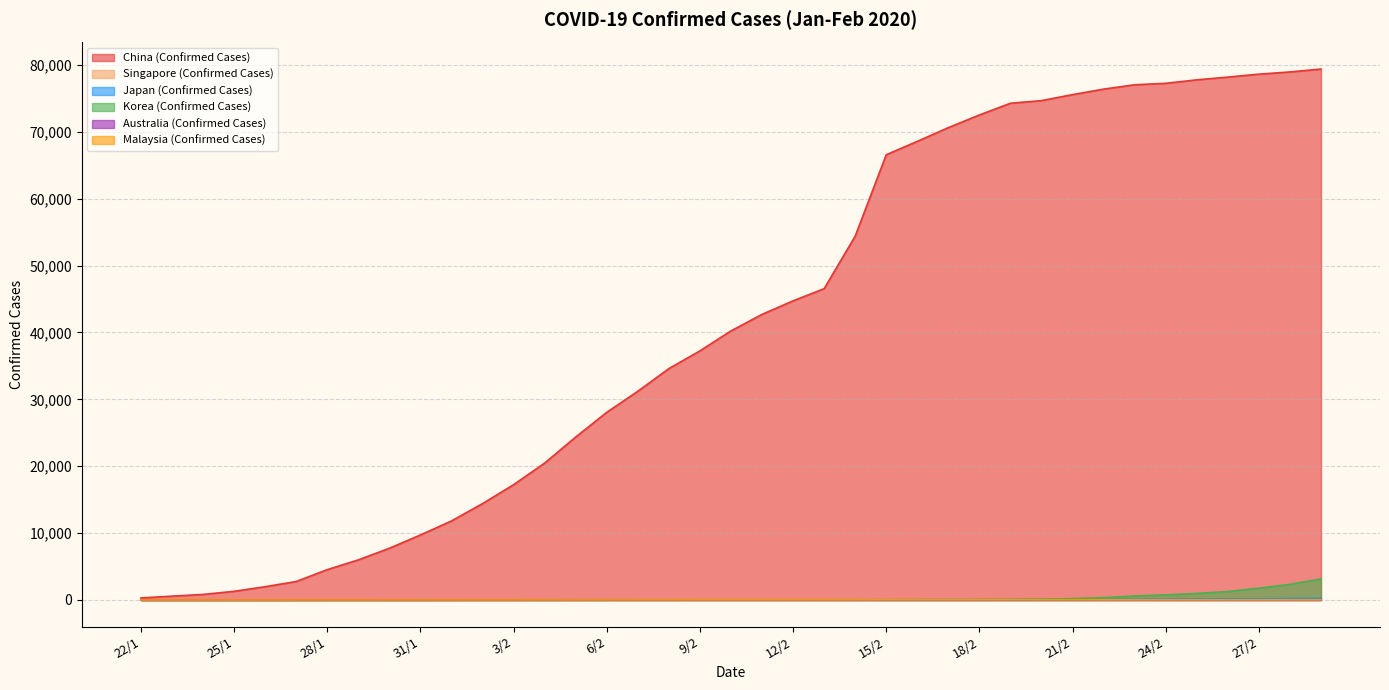

True or false: Korea (Confirmed Cases) has a value of 1 at 24/1.

False